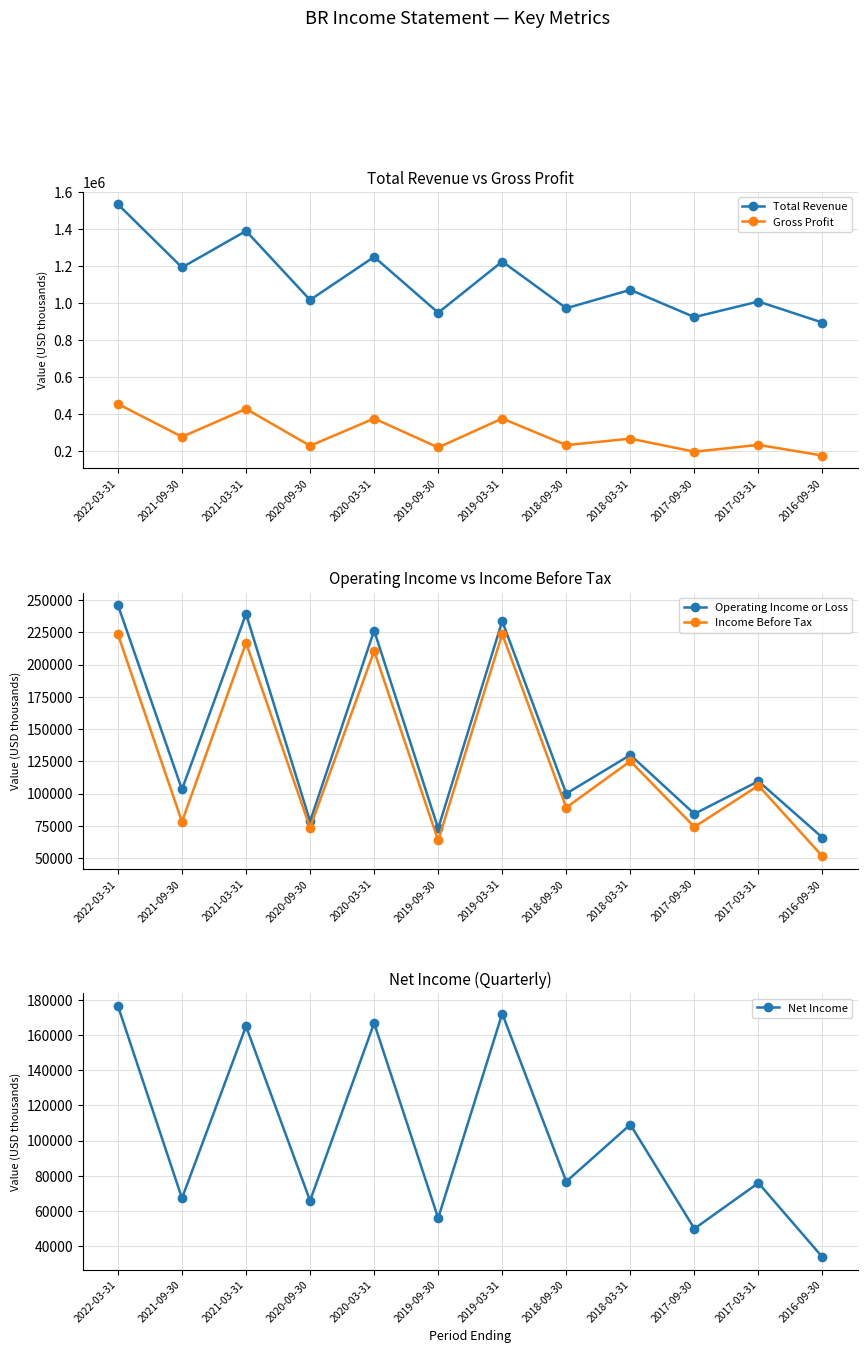

How many data points does each series have?

12